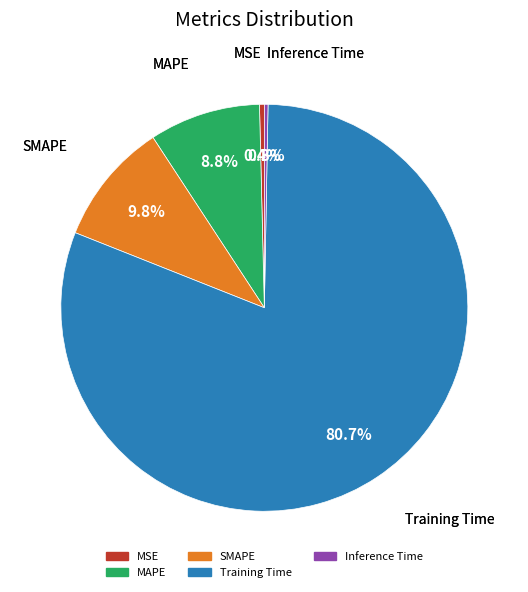

What is the majority slice?

Training Time